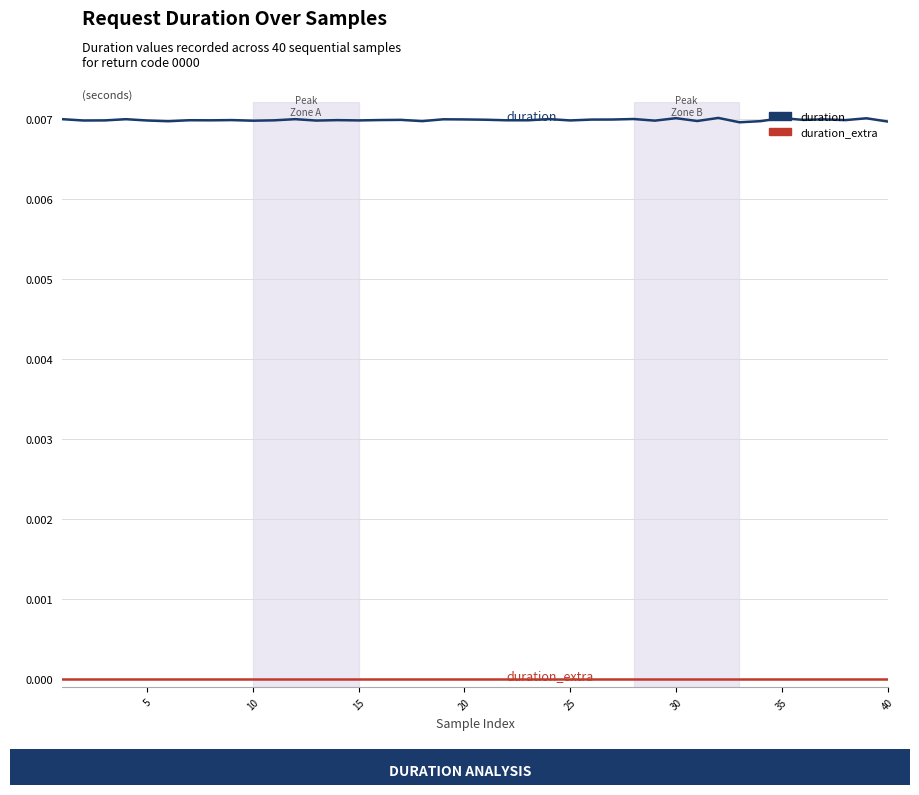

True or false: duration_extra and duration intersect in this chart.

False